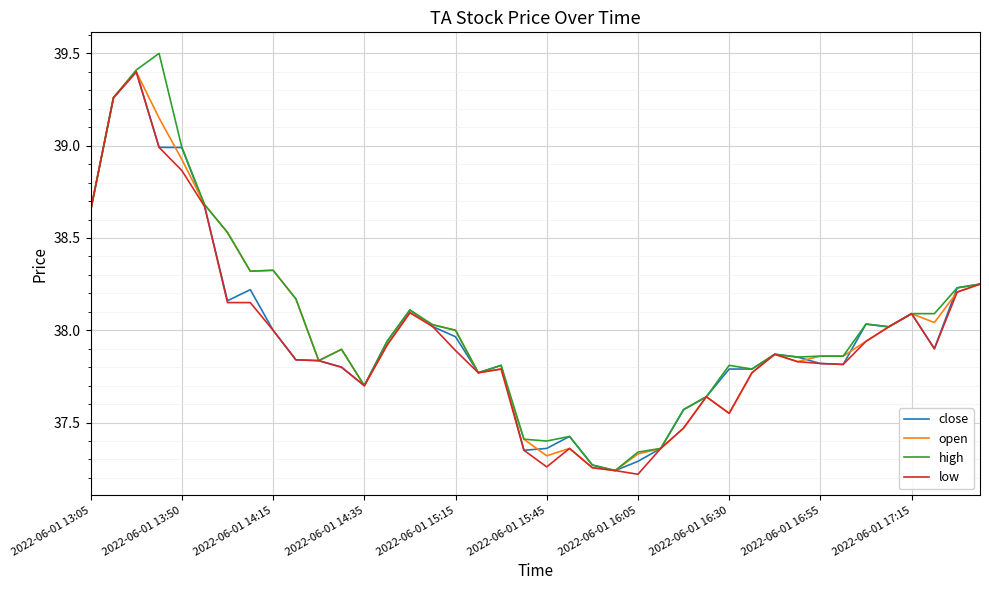

What is the maximum value for high?

39.5